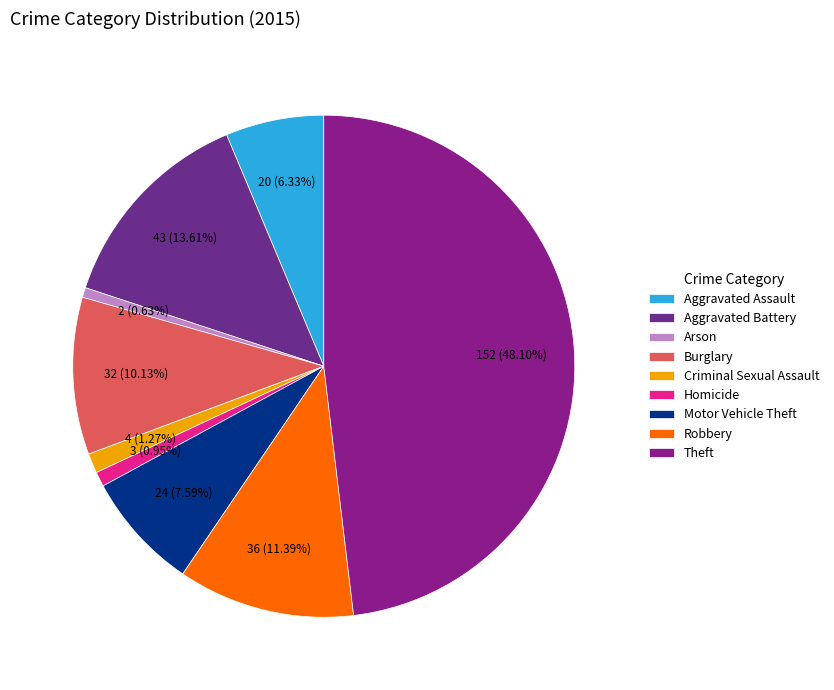

What is the ratio of the value at Aggravated Battery to the value at Aggravated Assault?

2.1